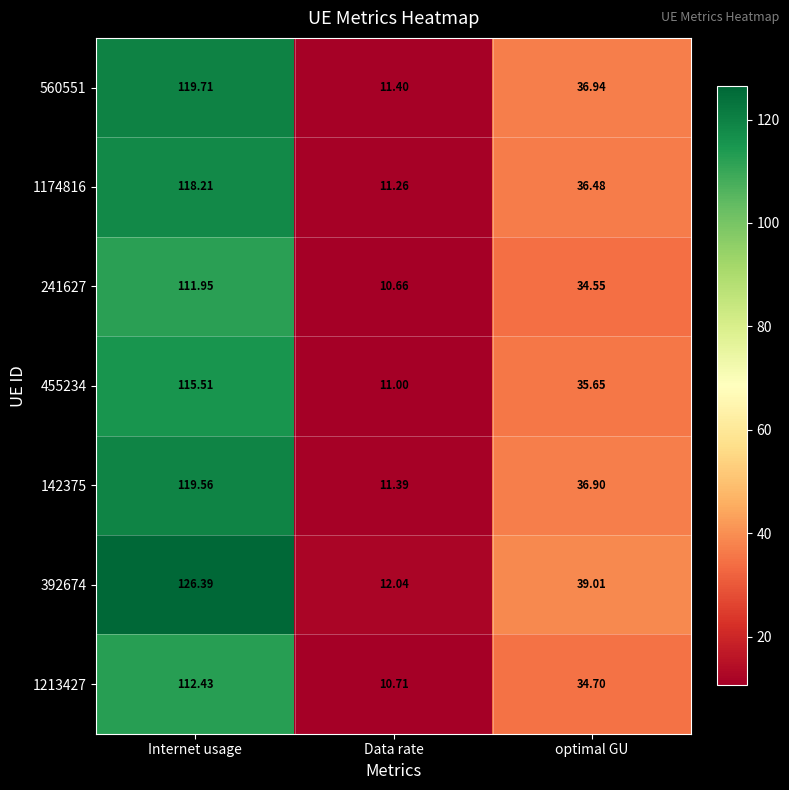

At which category does the chart reach its minimum across all series?

Data rate